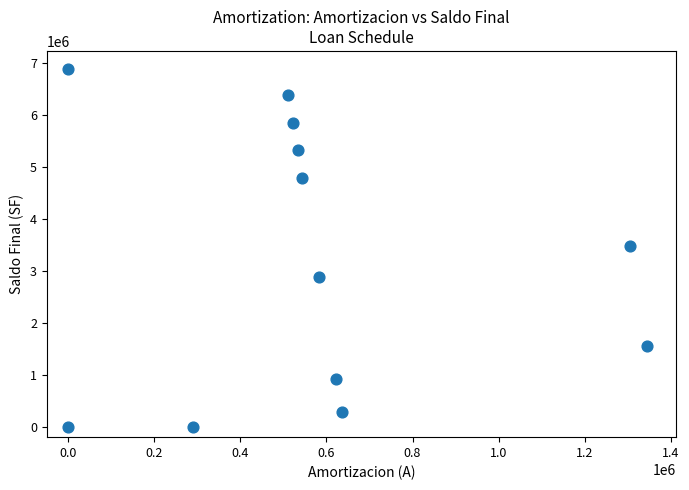

What is the range of X values (max minus min)?

1344580.8